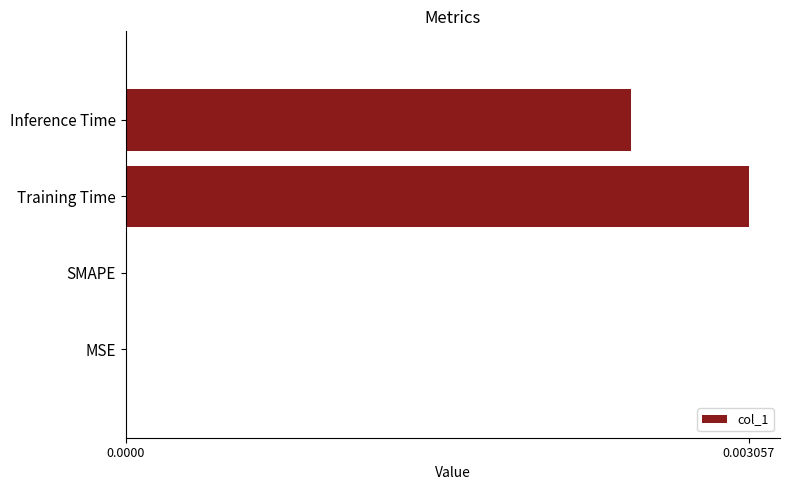

True or false: the data shows 0.0 at MSE.

True